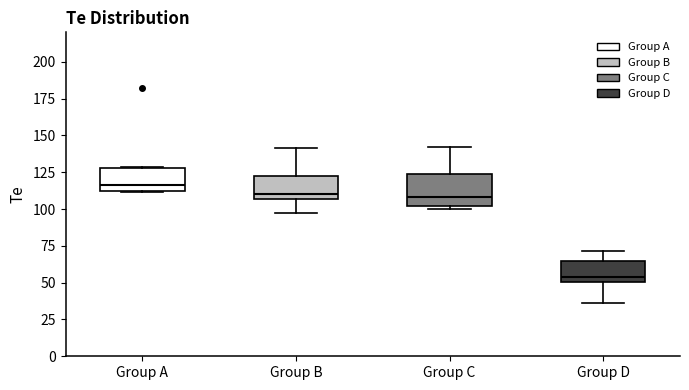

Which box has the highest median line?

Group A